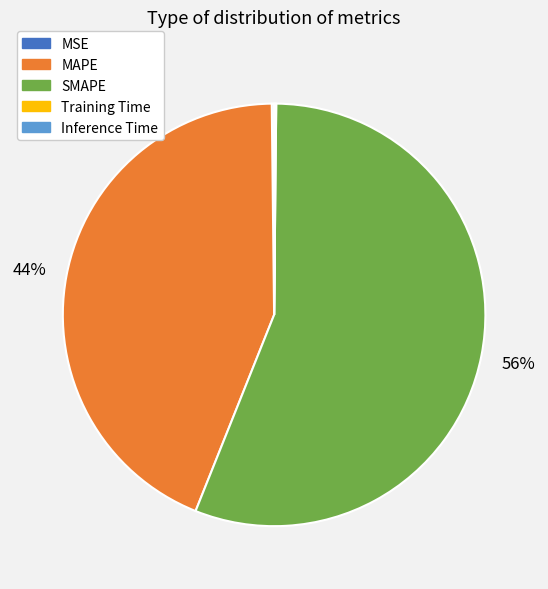

Which category has the biggest portion of the pie?

SMAPE